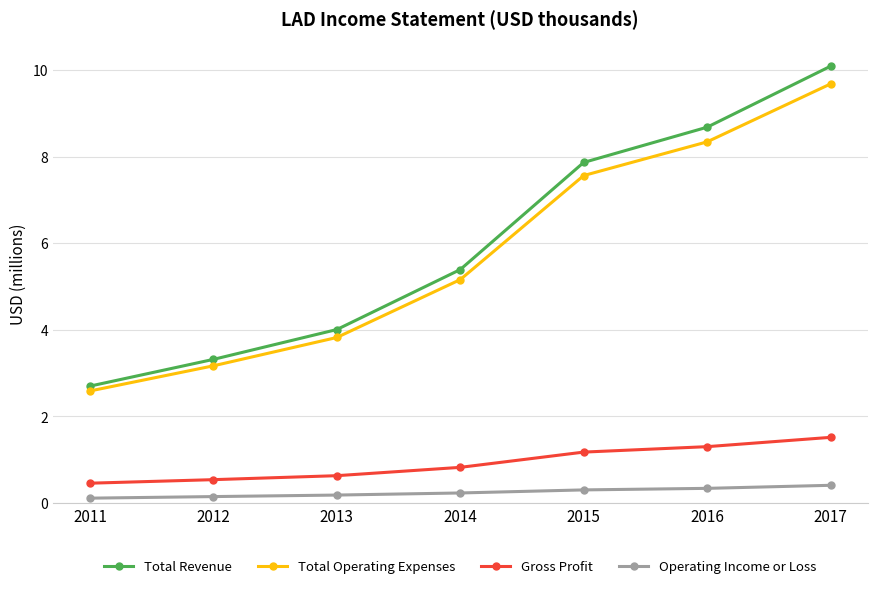

Is it true that Total Operating Expenses equals 8.3 at 2016?

True